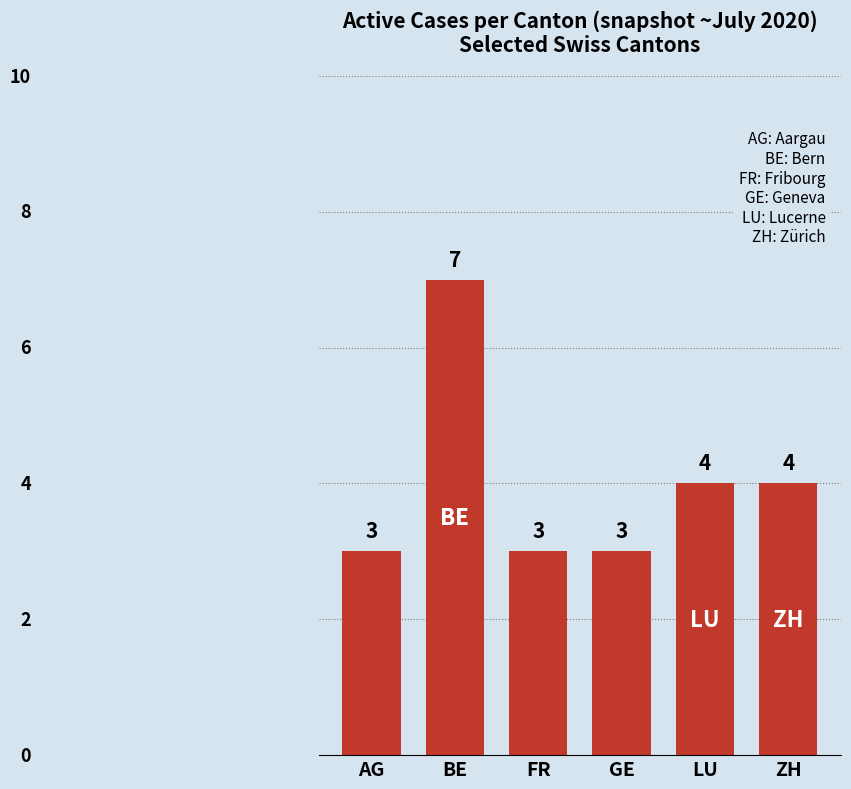

What is the label of the 6th bar from the right?

AG